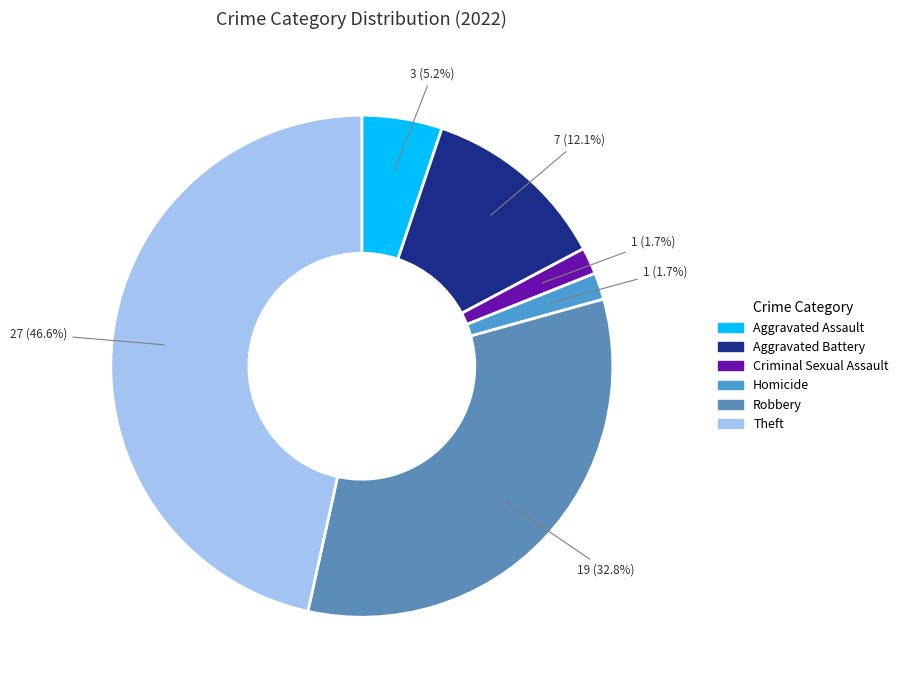

Count the number of slices in the pie.

6